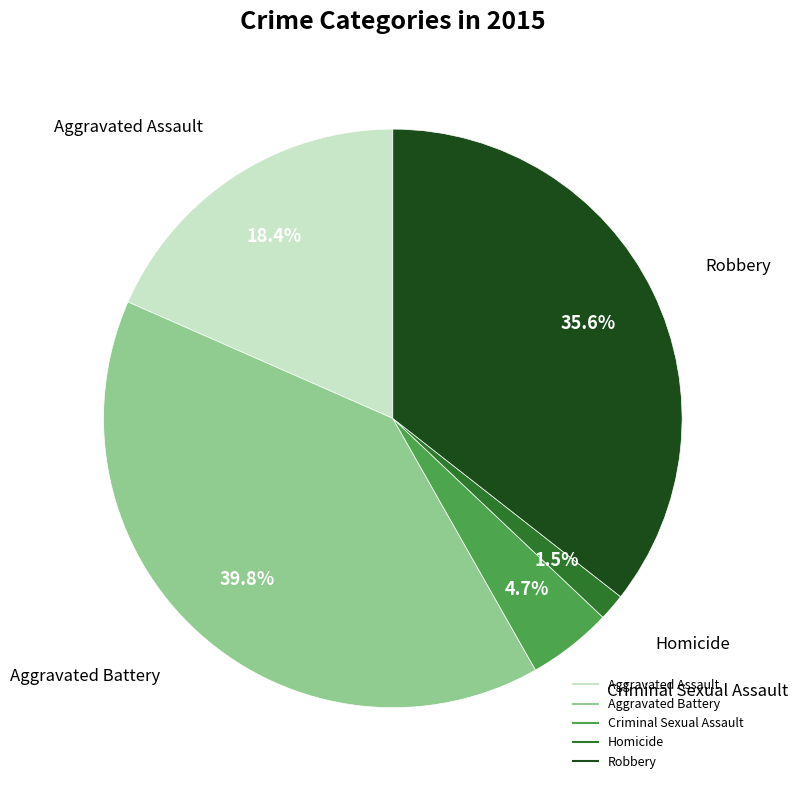

What portion of the pie excludes Aggravated Assault?

81.6%